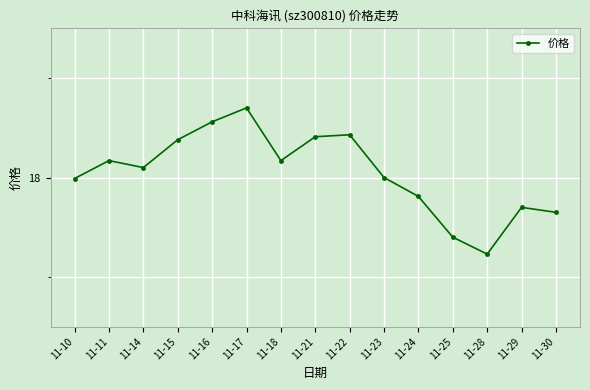

What is the change in value from 11-11 to 11-23?

-0.2